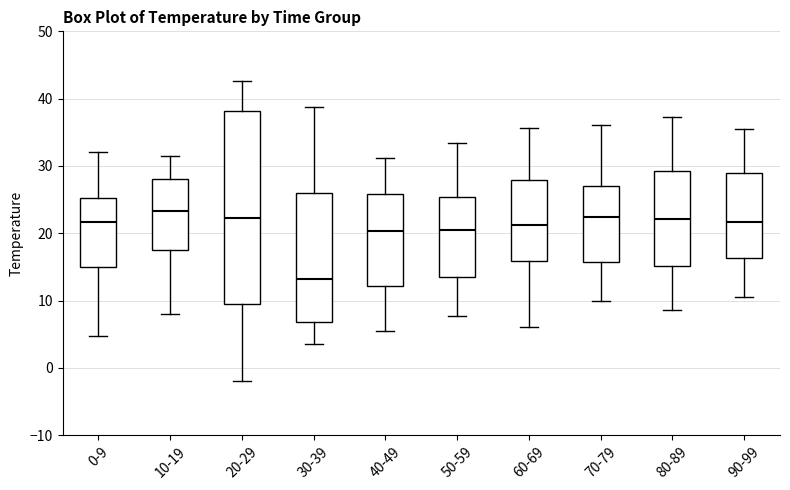

Where is the lower edge of the box for 60-69 on the y-axis? The values are not printed on the chart, so give them approximately, as read against the axis.

16